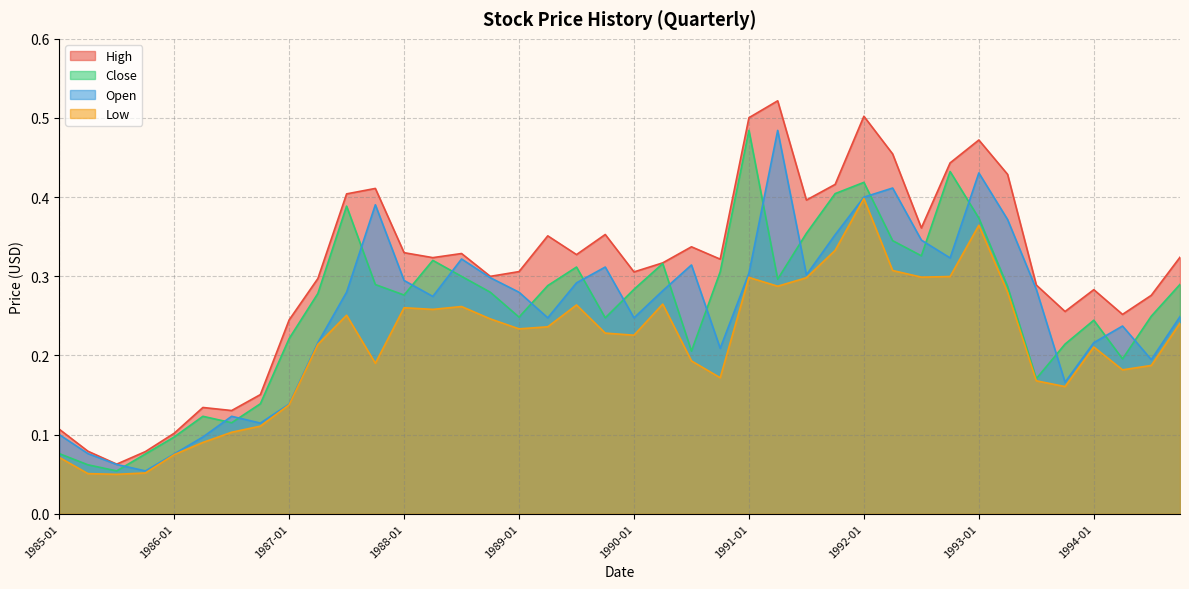

True or false: Open has a value of 0.1 at 1985-10.

False